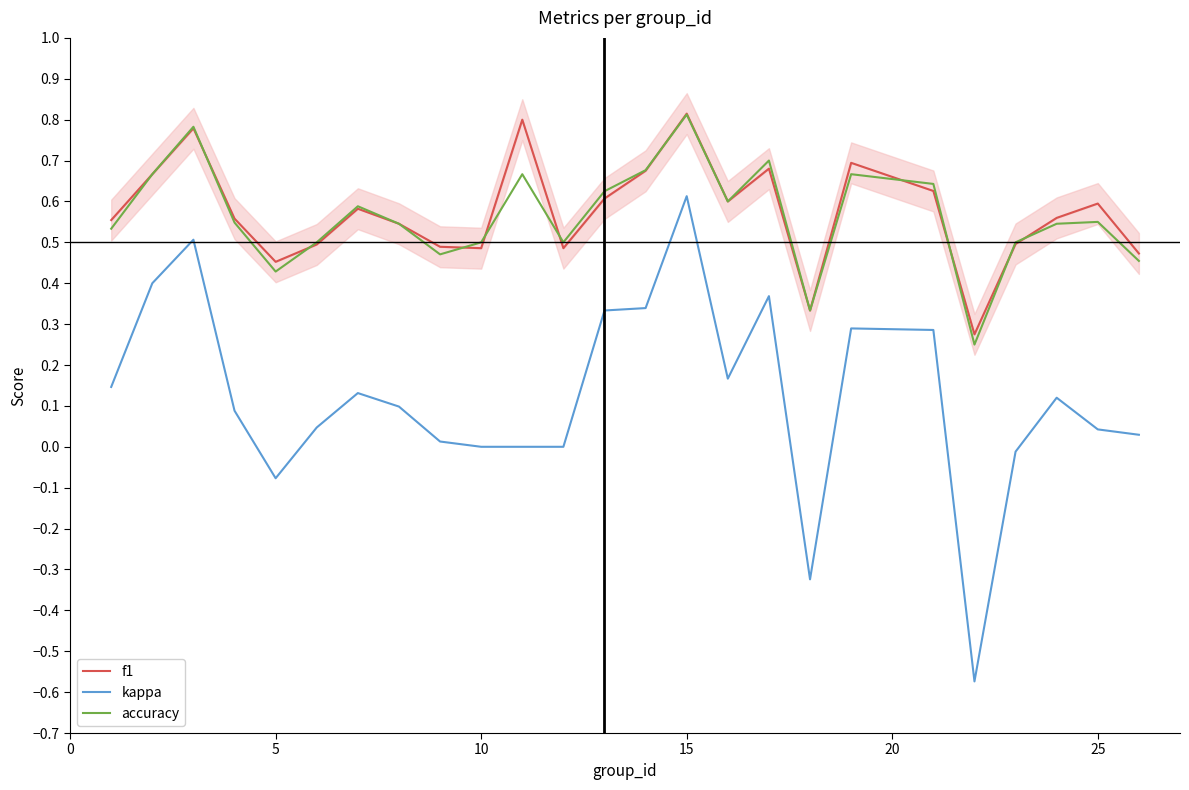

True or false: kappa and accuracy cross at least once.

False